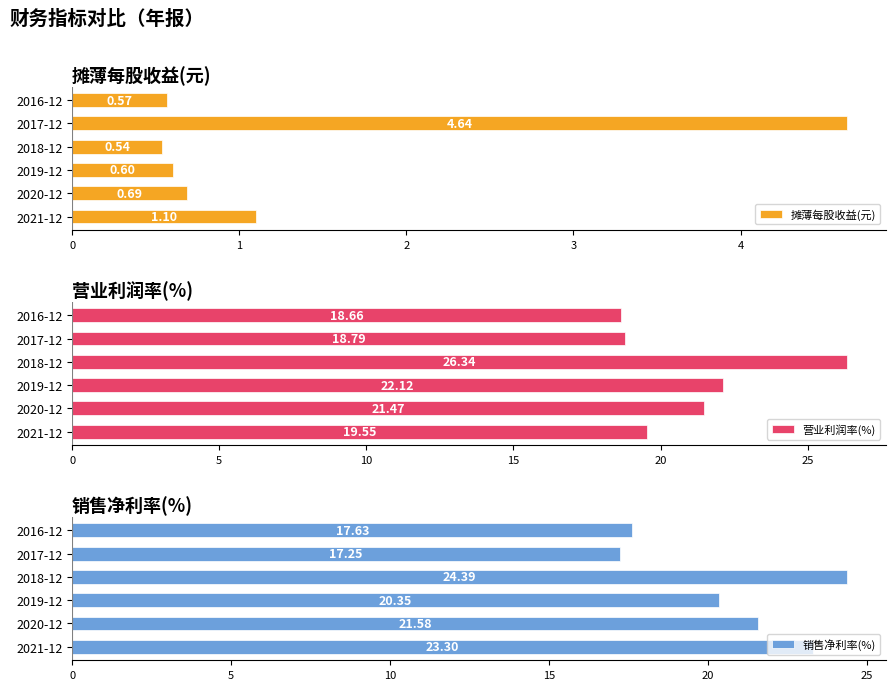

What is the average value of the 摊薄每股收益(元) series?

1.4